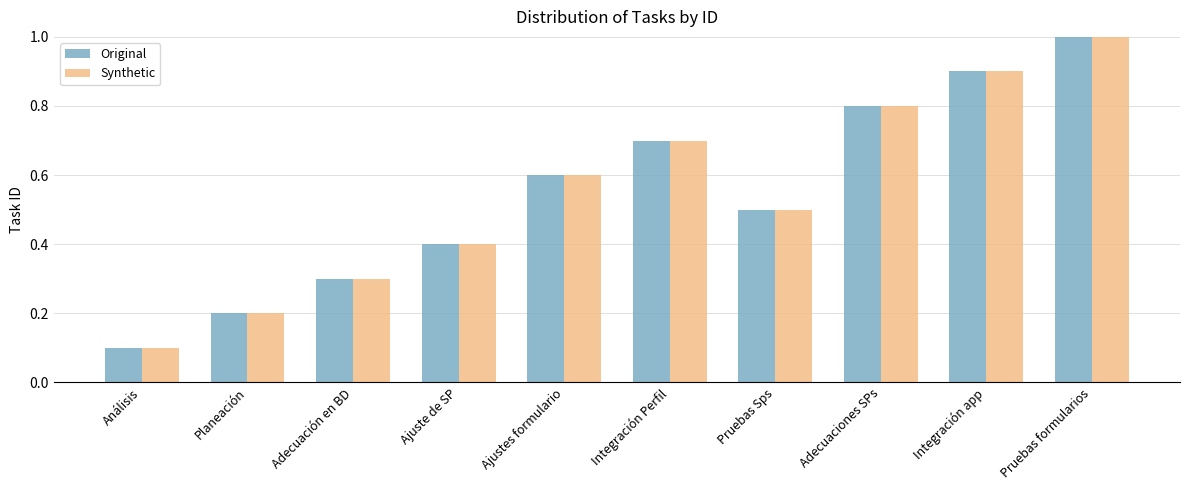

At which category does the chart reach its minimum across all series?

Análisis